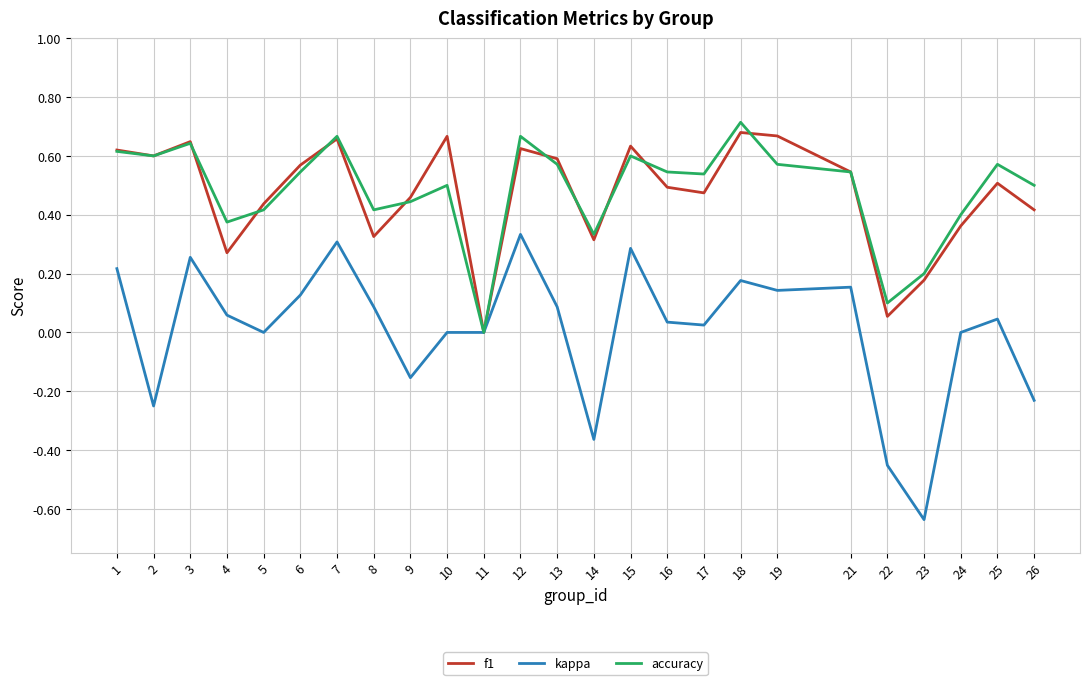

Which label corresponds to the largest value in the chart?

18